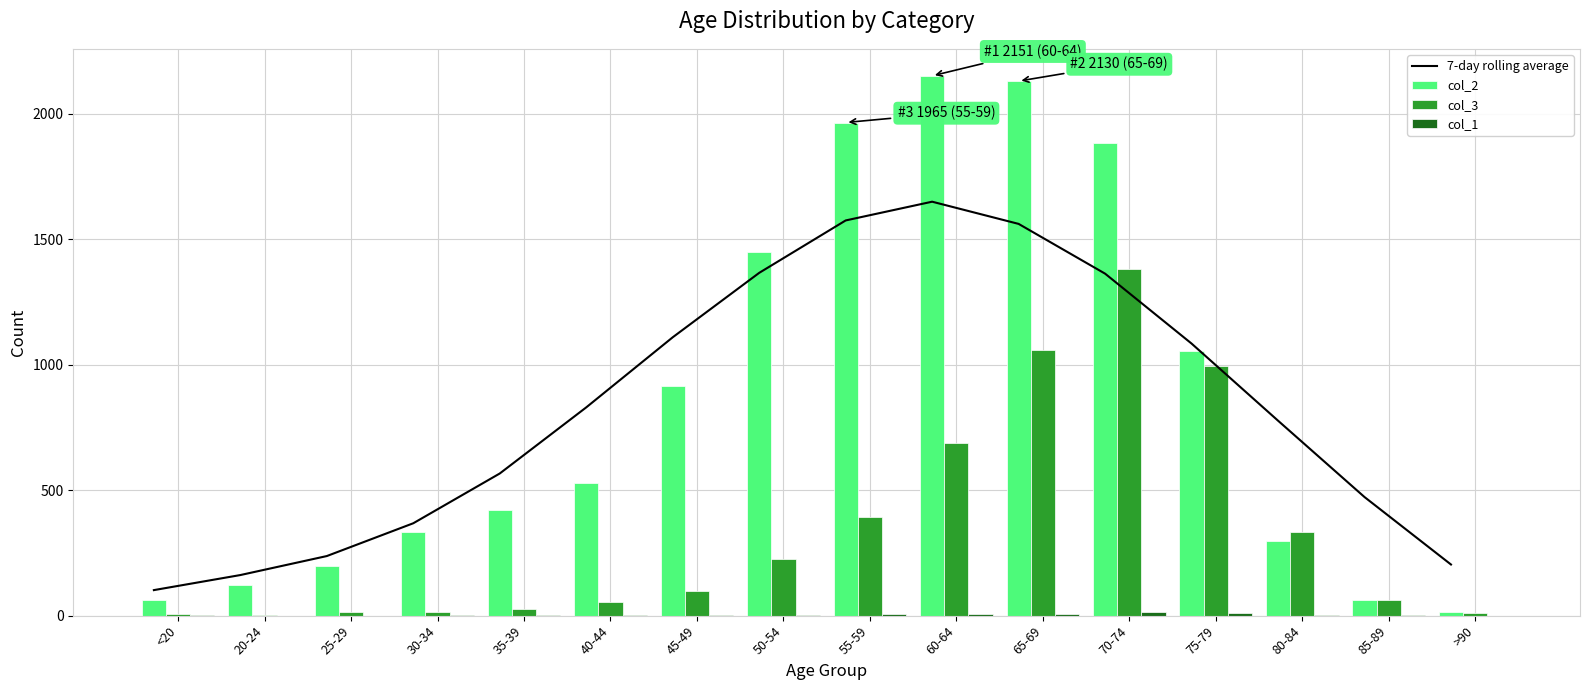

What is the value of the col_1 bar at the 13th from the left?

12.0